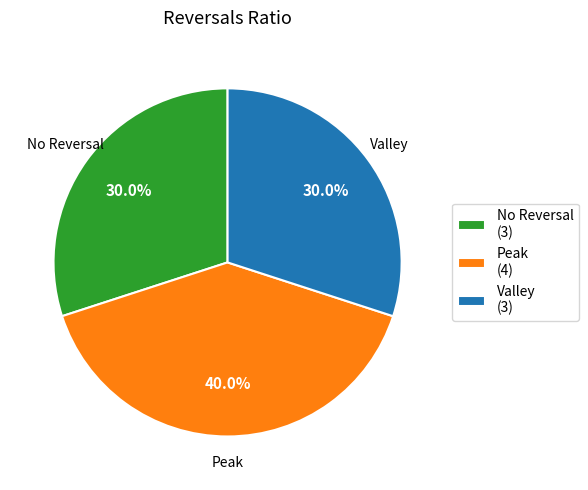

How much of the chart is everything except Peak (4)?

60.0%